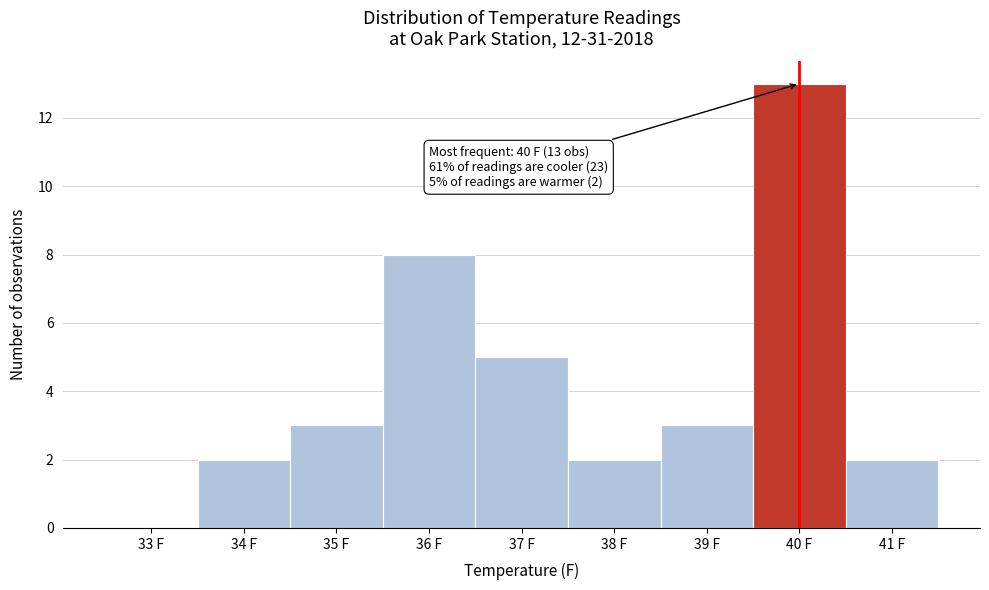

Reading left to right, extract all data points from this chart.

33 F=0	34 F=2	35 F=3	36 F=8	37 F=5	38 F=2	39 F=3	40 F=13	41 F=2